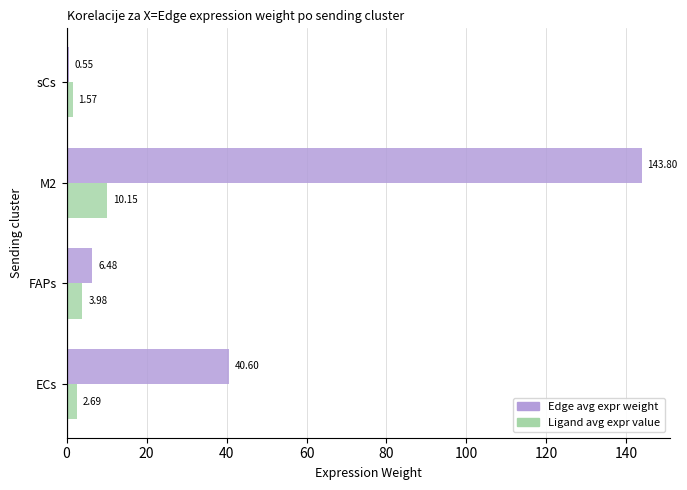

At which category is the sum across all series the highest?

M2